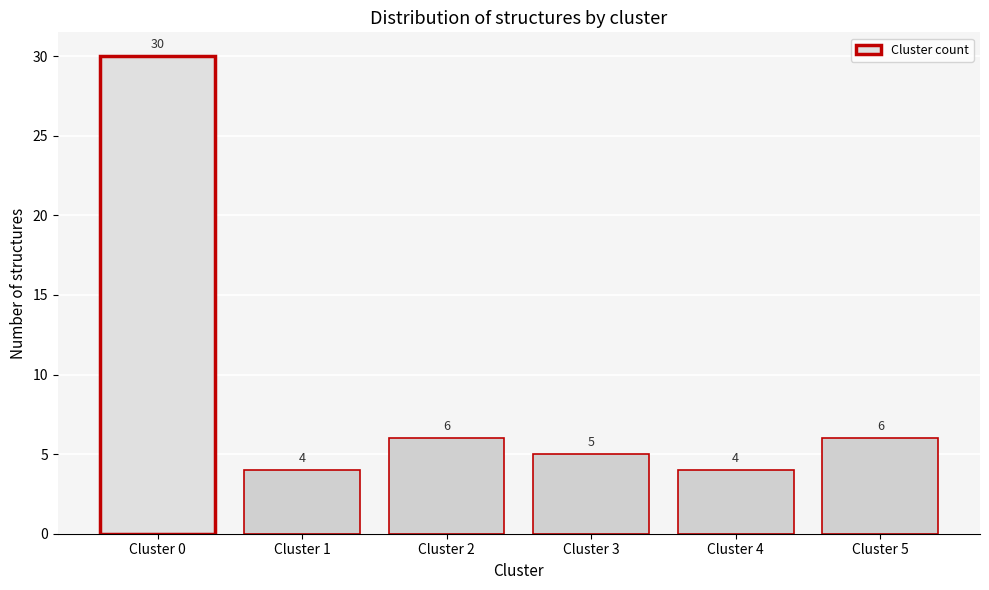

Reading right to left, what are all the values shown in this chart?

6	4	5	6	4	30